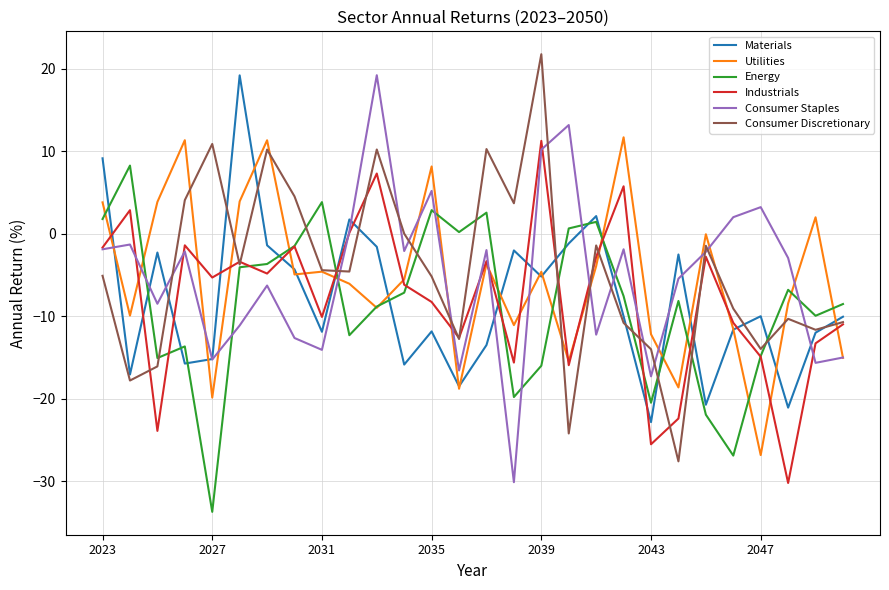

What is the lowest value of the Industrials series?

-30.2